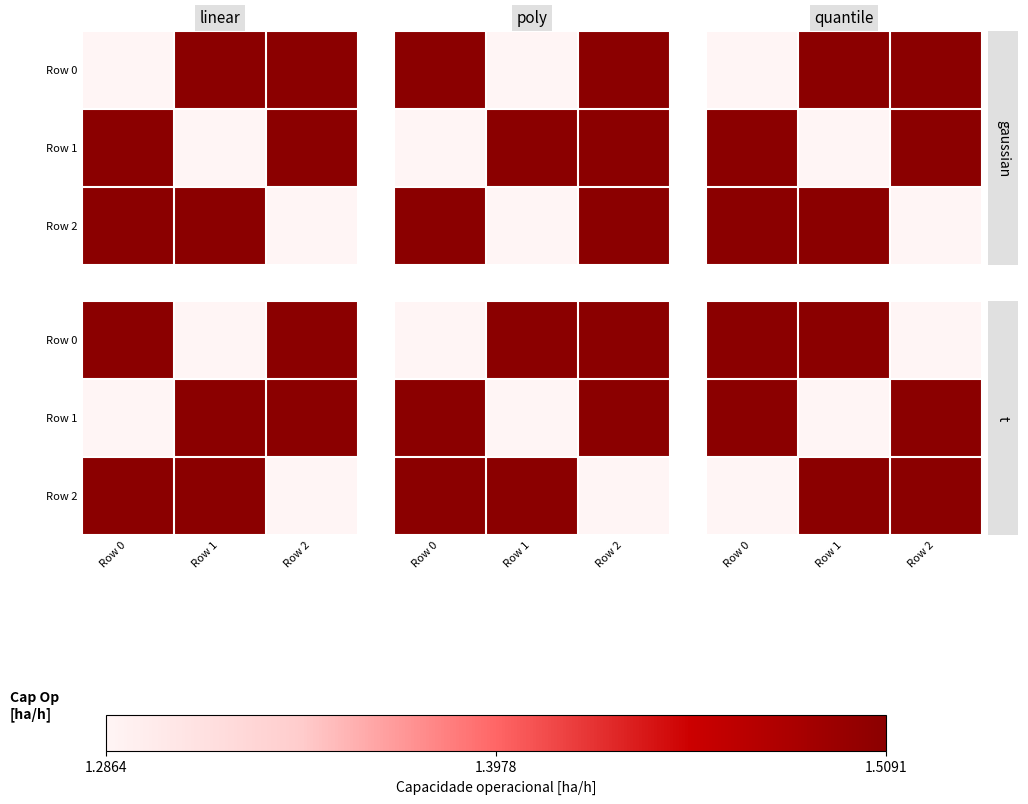

Which category has the highest value across all series?

Row 0